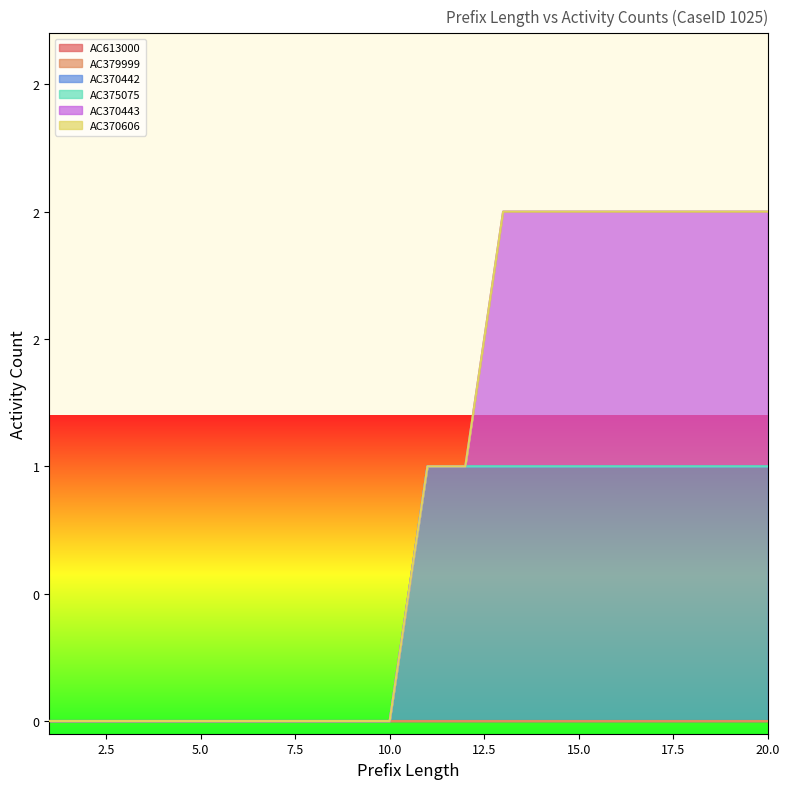

Does the chart display data point markers on the line(s)?

No